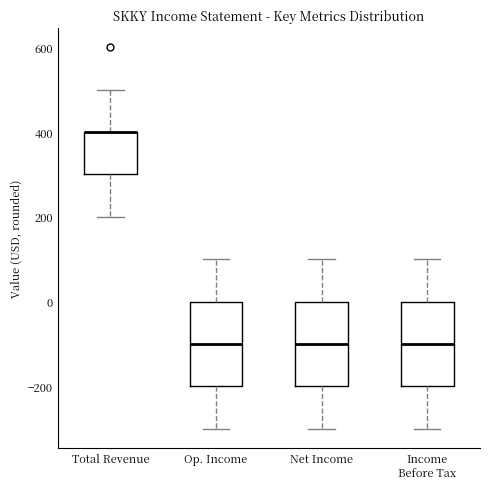

Reading left to right, read every box against the y-axis: the position of its median line, the range the box covers, and the ends of its whiskers. The values are not printed on the chart, so give them approximately, as read against the axis.

Total Revenue: median 400 (drawn on the box's upper edge), box 300 to 400, whiskers 200 to 500
Op. Income: median -100, box -200 to 0, whiskers -300 to 100
Net Income: median -100, box -200 to 0, whiskers -300 to 100
Income Before Tax: median -100, box -200 to 0, whiskers -300 to 100